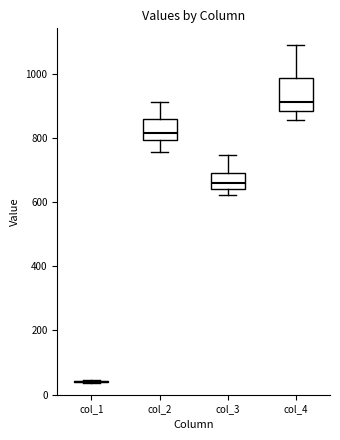

Reading left to right, transcribe this box plot: for each box, give where its median line is, the range the box spans, and where its two whiskers end, as read against the y-axis. The values are not printed on the chart, so give them approximately, as read against the axis.

col_1: box collapsed to a line at 40, whiskers 40 to 40
col_2: median 820, box 800 to 860, whiskers 760 to 920
col_3: median 660, box 640 to 680, whiskers 620 to 740
col_4: median 920, box 880 to 980, whiskers 860 to 1080